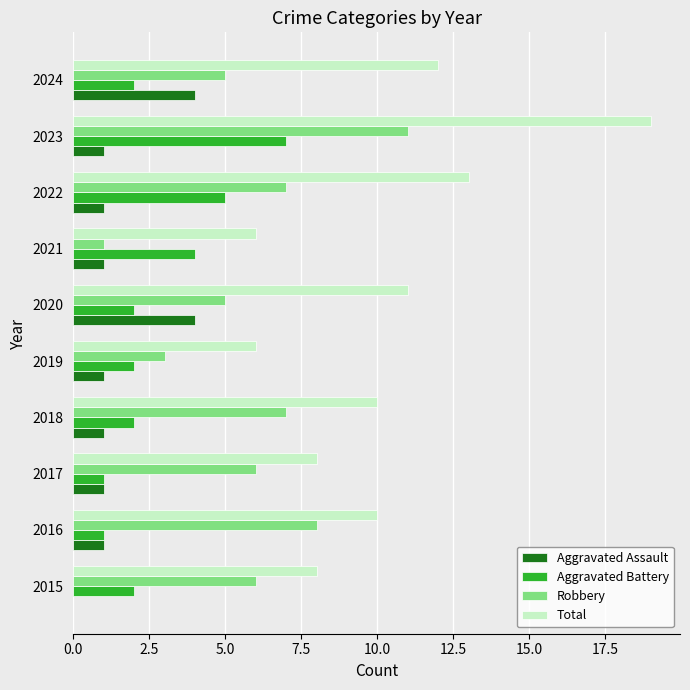

Is the value of Aggravated Assault at 2024 greater than the value of Total at 2018?

No